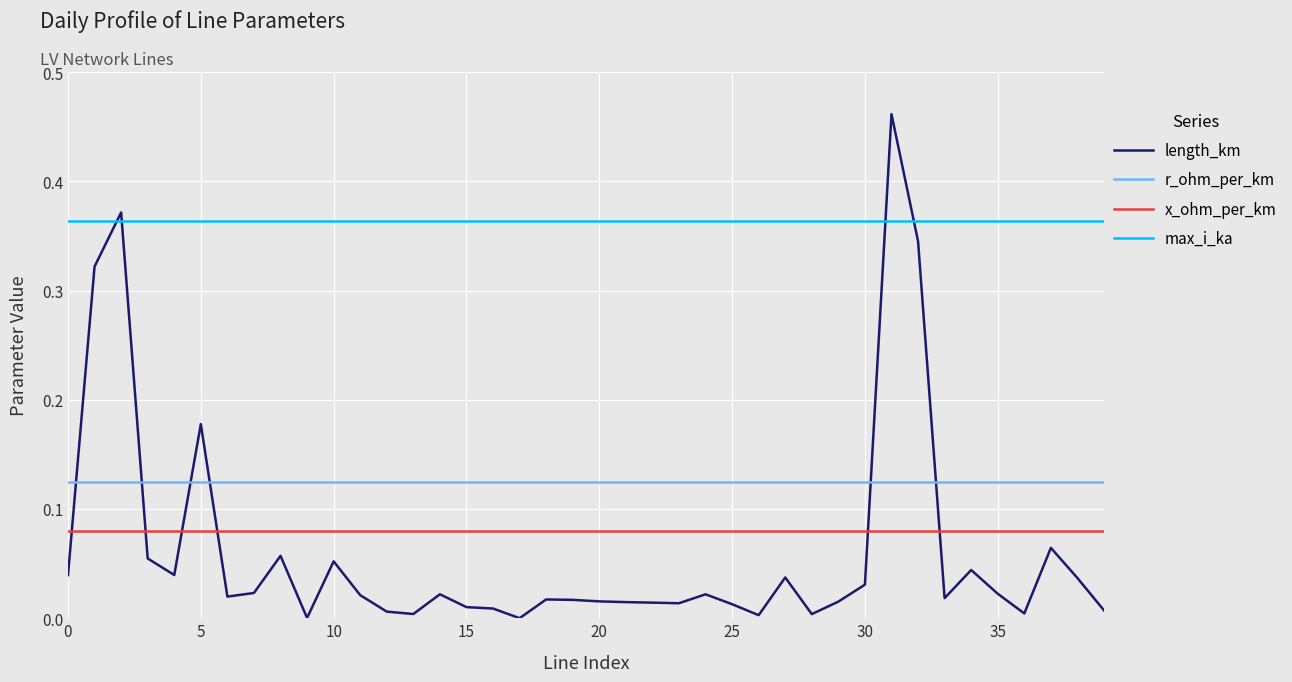

List the series in order of their peak value, highest first.

length_km, max_i_ka, r_ohm_per_km, x_ohm_per_km